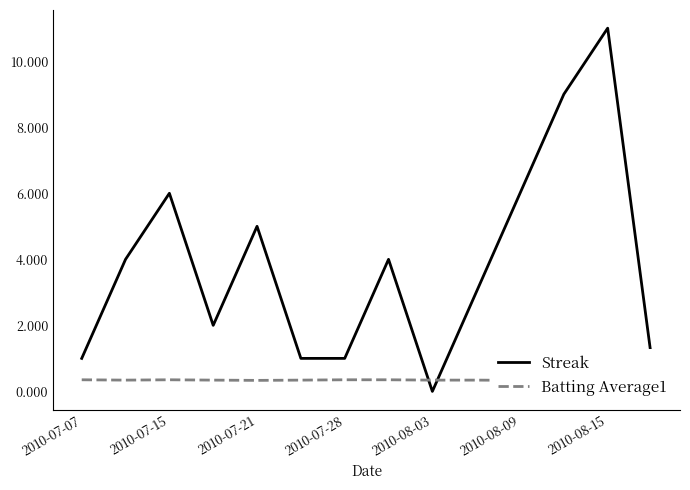

What is the difference between the Streak values at 2010-07-21 and 2010-07-15?

1